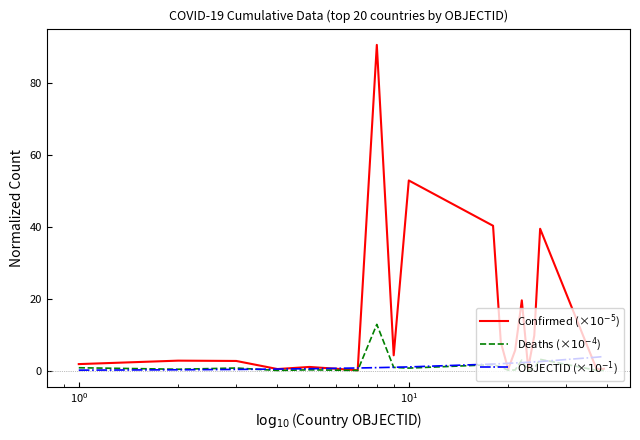

How many values in the Confirmed (×$10^{-5}$) series are below 2?

9